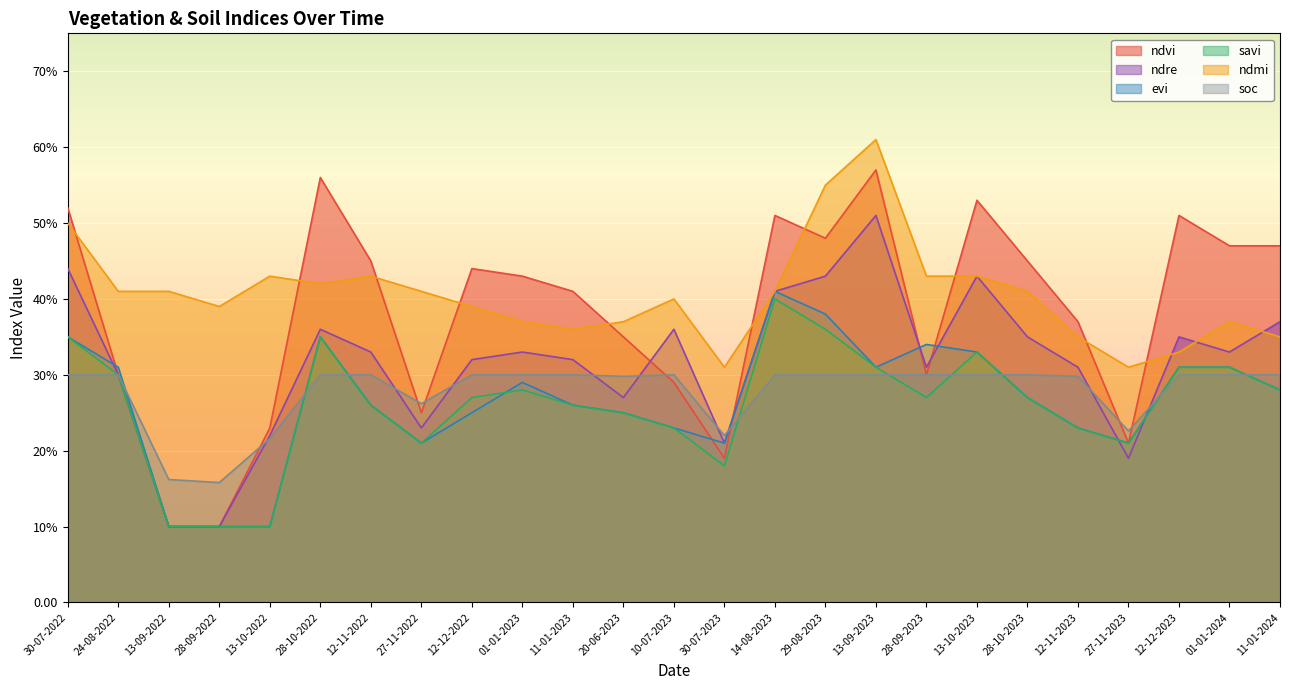

Between 27-11-2023 and 27-11-2022, which is larger?

27-11-2022